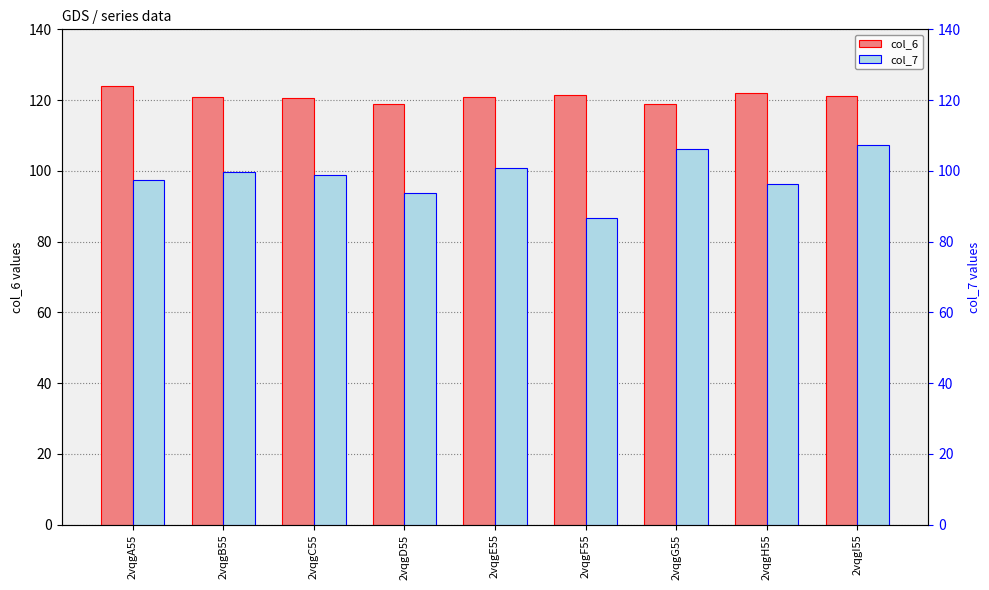

What is the difference between the highest and lowest values at 2vqgI55?

13.8